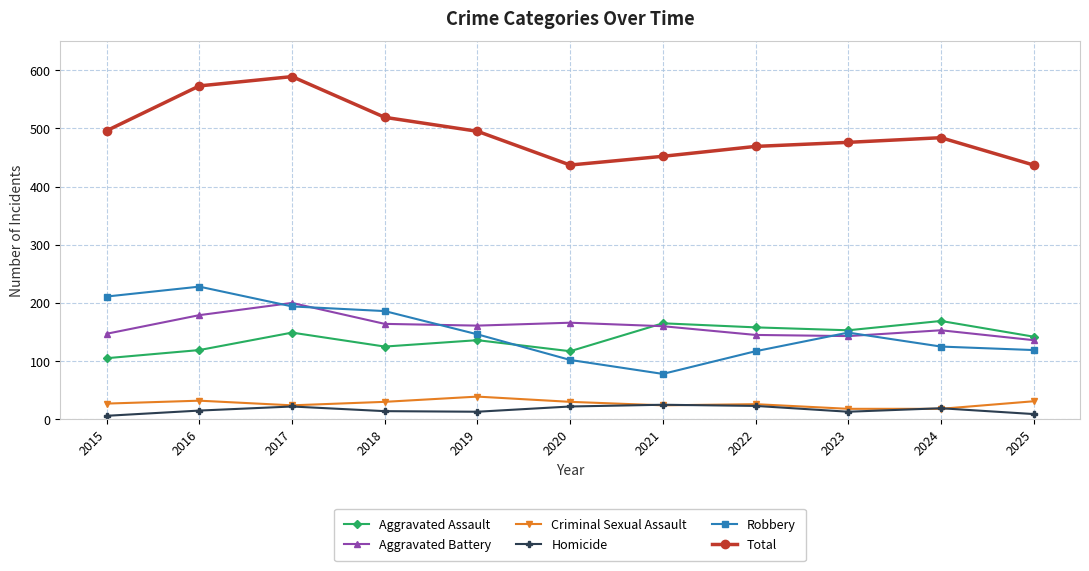

What is the maximum value shown in the chart?

589